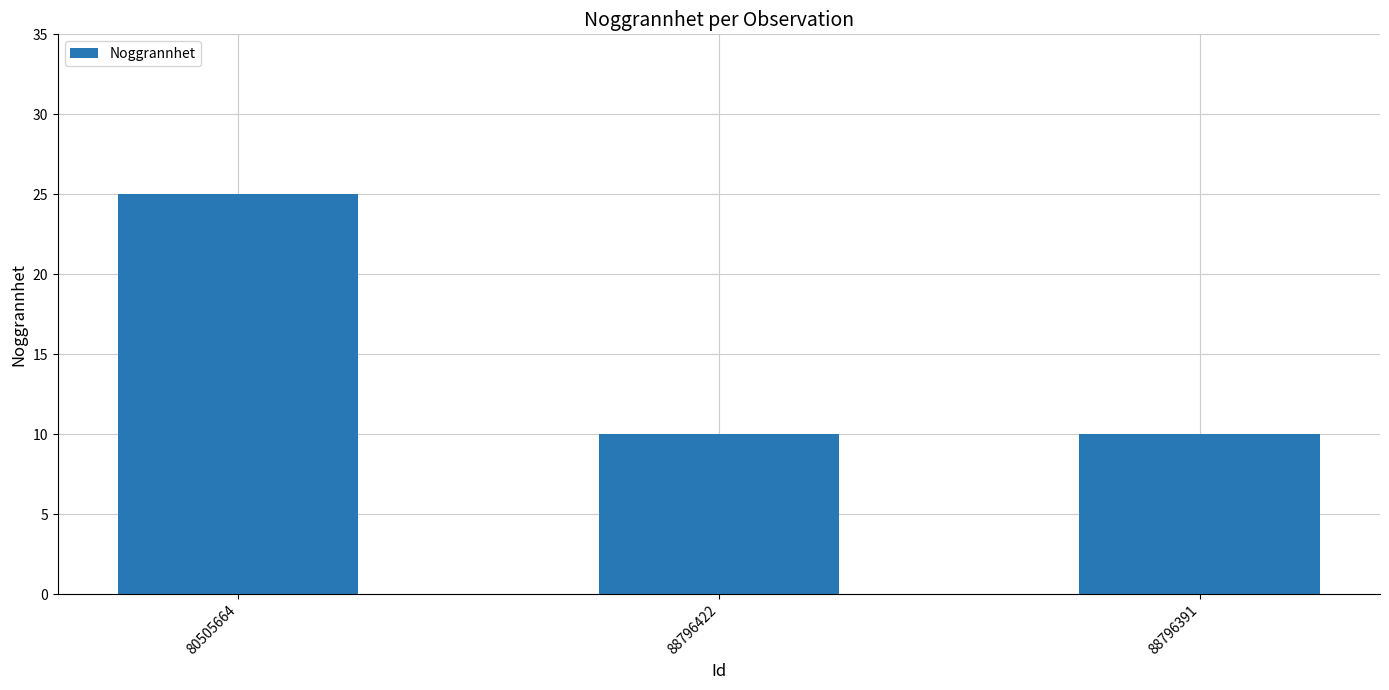

Reading left to right, what are all the values shown in this chart?

25	10	10